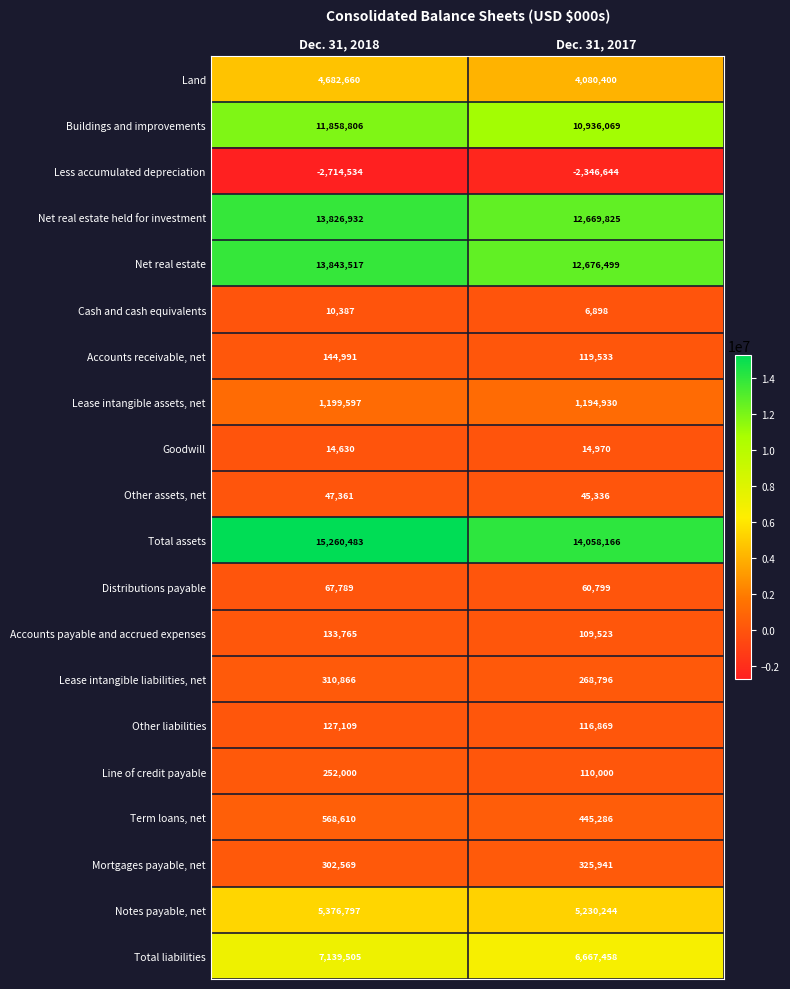

At Dec. 31, 2018, list the series in order from smallest to largest.

Less accumulated depreciation, Cash and cash equivalents, Goodwill, Other assets, net, Distributions payable, Other liabilities, Accounts payable and accrued expenses, Accounts receivable, net, Line of credit payable, Mortgages payable, net, Lease intangible liabilities, net, Term loans, net, Lease intangible assets, net, Land, Notes payable, net, Total liabilities, Buildings and improvements, Net real estate held for investment, Net real estate, Total assets